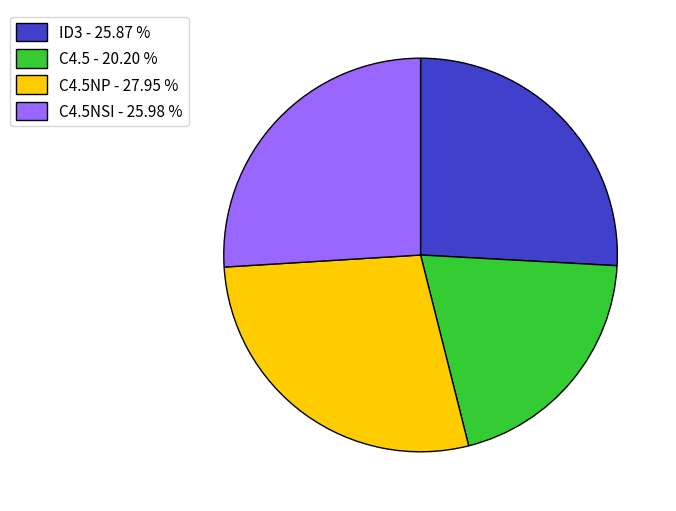

What is the ratio of the value at C4.5NP - 27.95 % to the value at ID3 - 25.87 %?

1.1